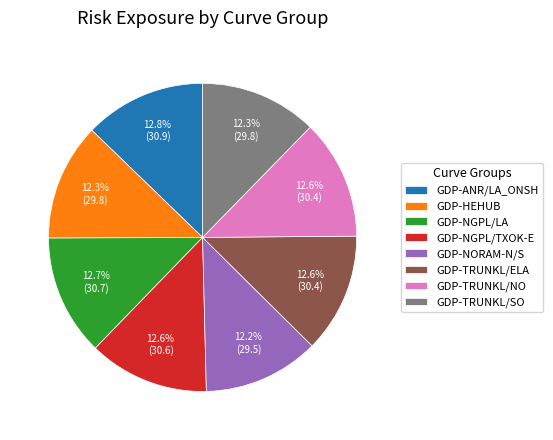

What is the ratio of the value at GDP-TRUNKL/ELA to the value at GDP-TRUNKL/SO?

1.0